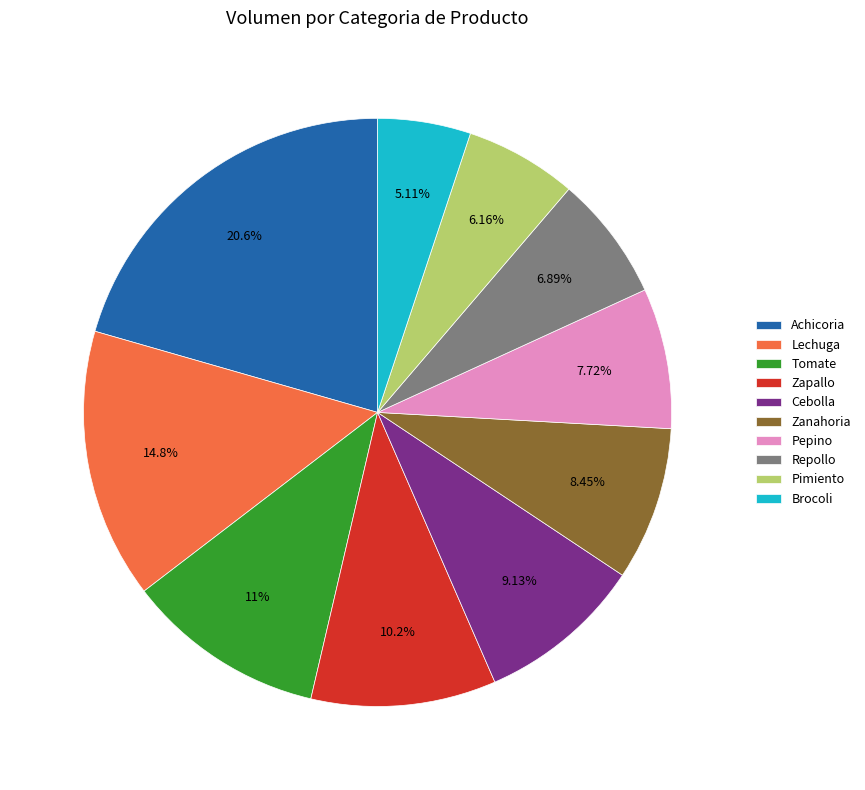

Does Pimiento represent more than half of the total?

No